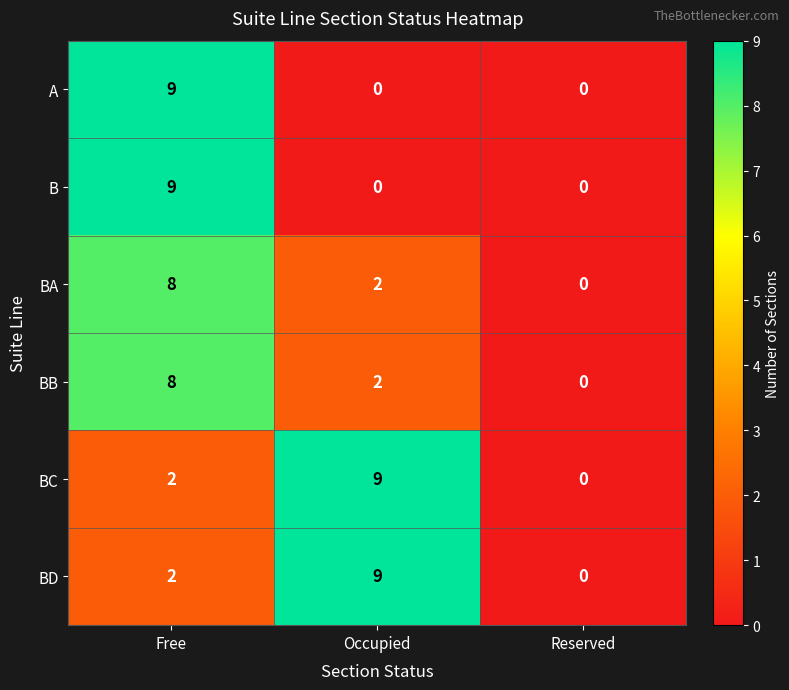

What is the difference between the highest and lowest values at Occupied?

9